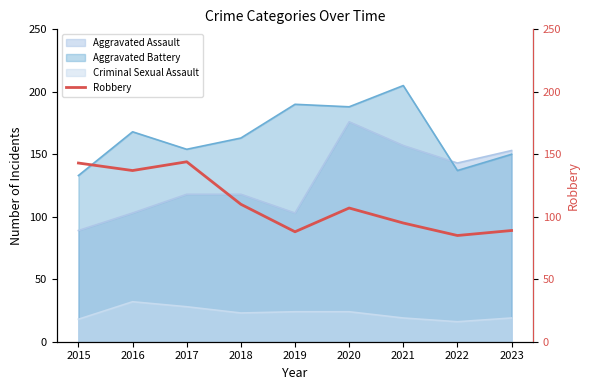

At which label does Aggravated Assault reach its minimum?

2015